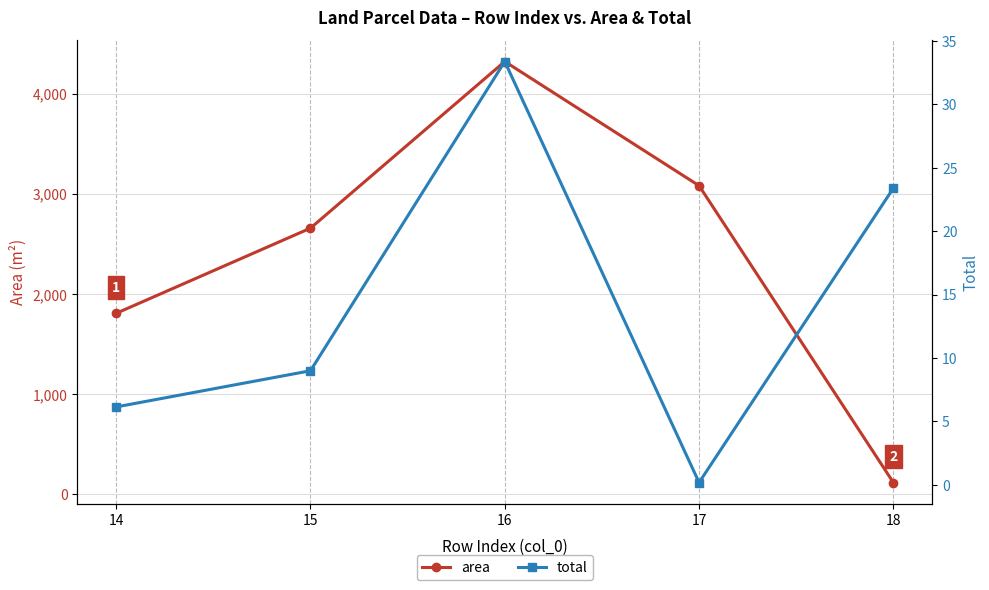

Which has a higher value, 14 or 16?

16